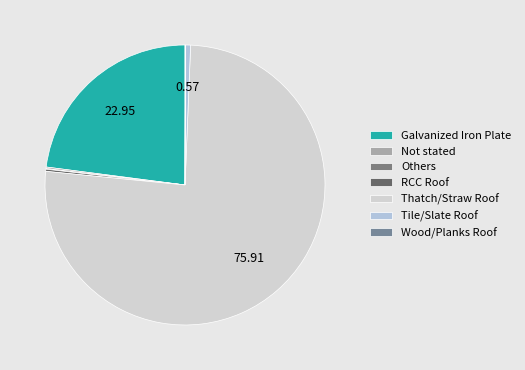

Which slice represents more than half of the pie?

Thatch/Straw Roof